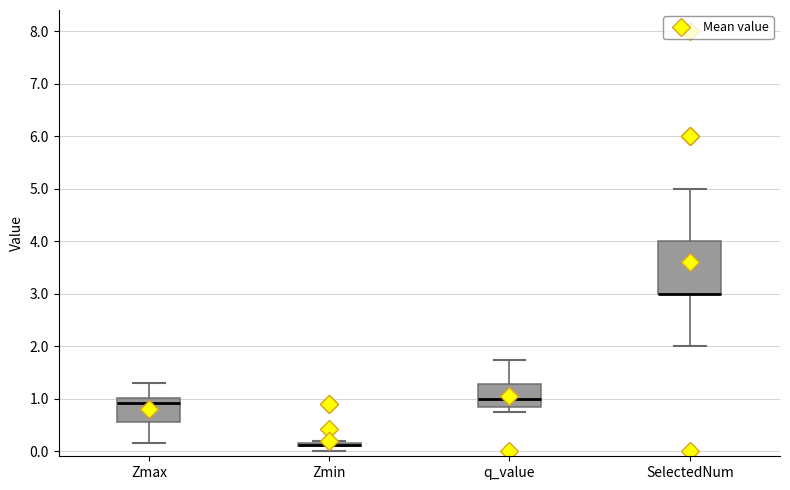

Where does the lower whisker of the box for q_value end on the y-axis? The values are not printed on the chart, so give them approximately, as read against the axis.

0.7